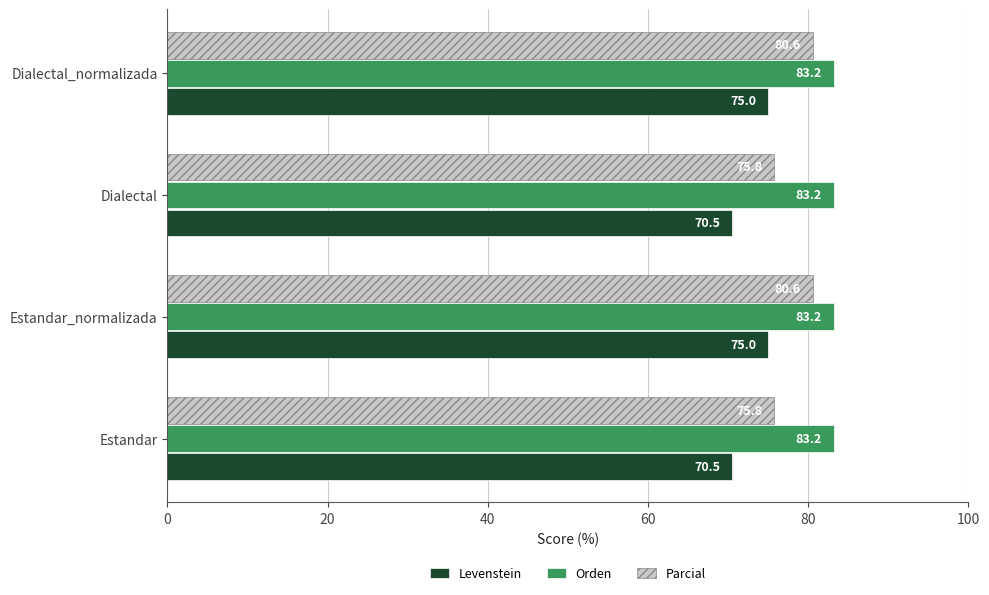

Which series has the largest range (max minus min)?

Parcial